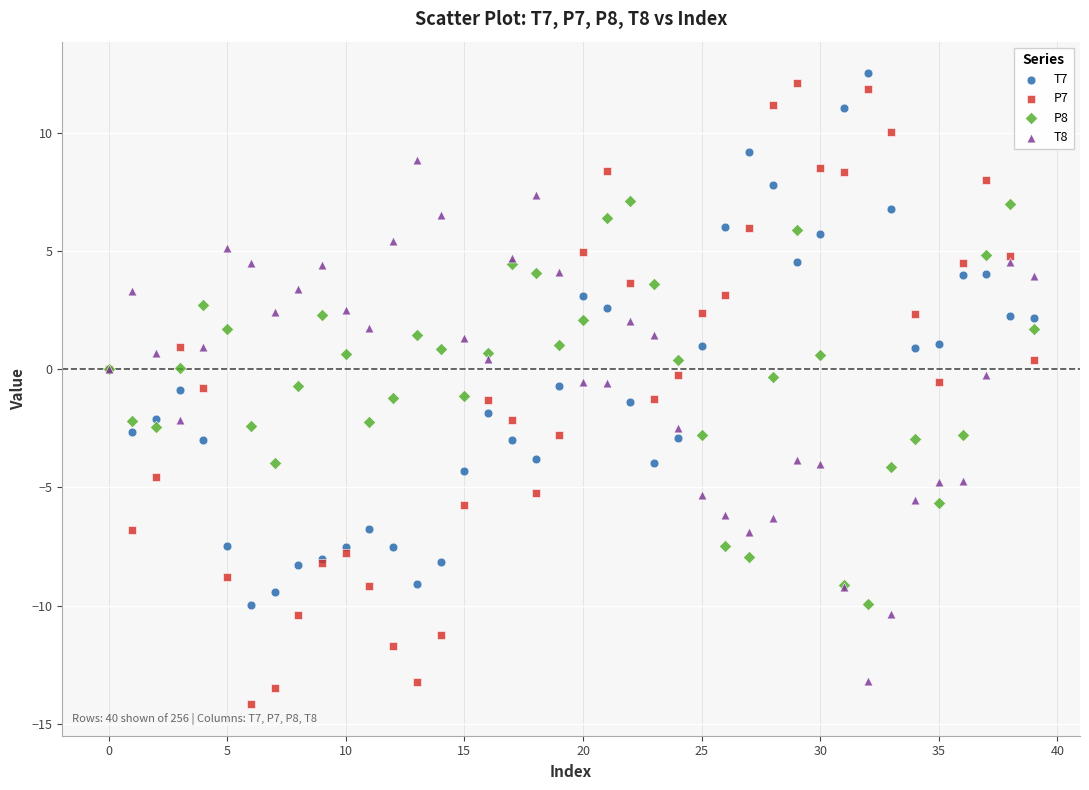

Which series contains the lowest Y value?

P7